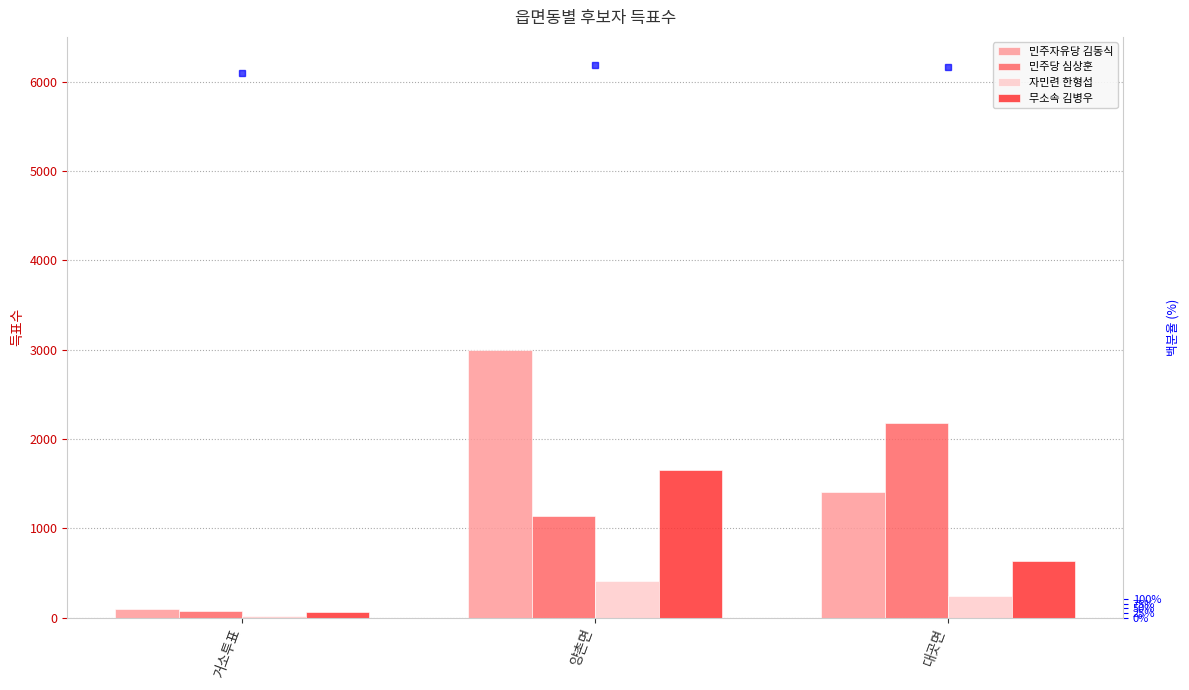

What is the label of the 1st bar from the left?

거소투표